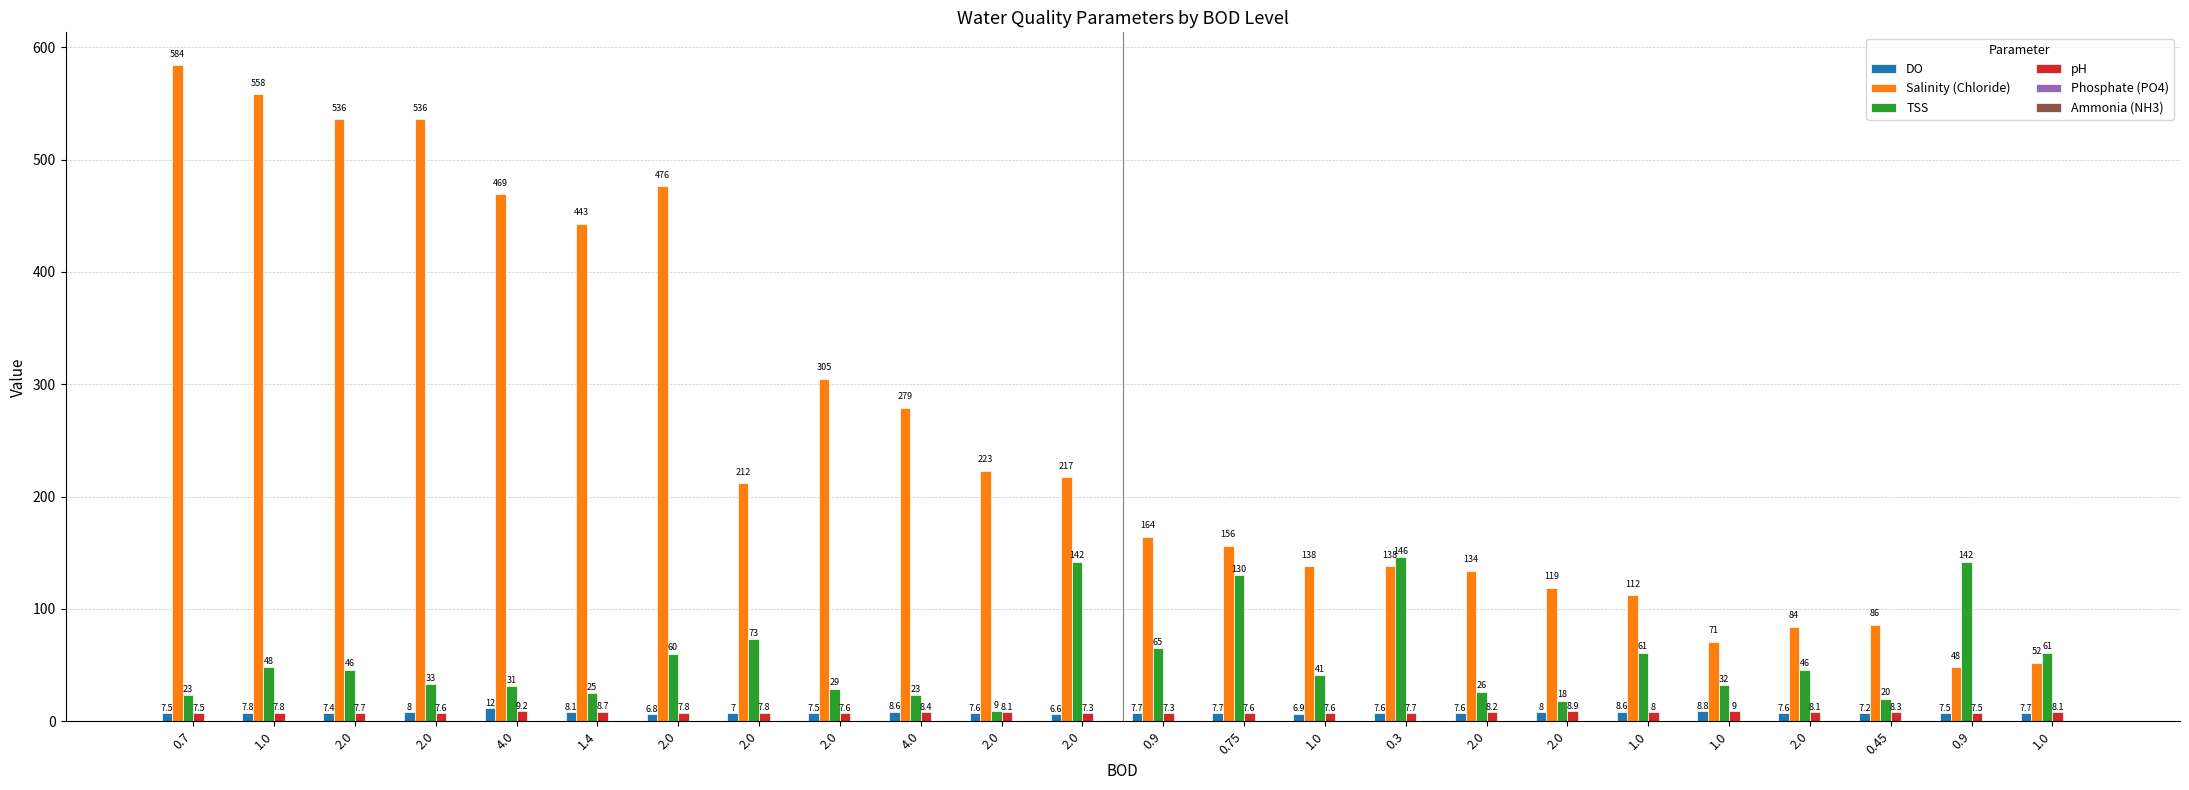

At which category is the sum across all series the highest?

0.7